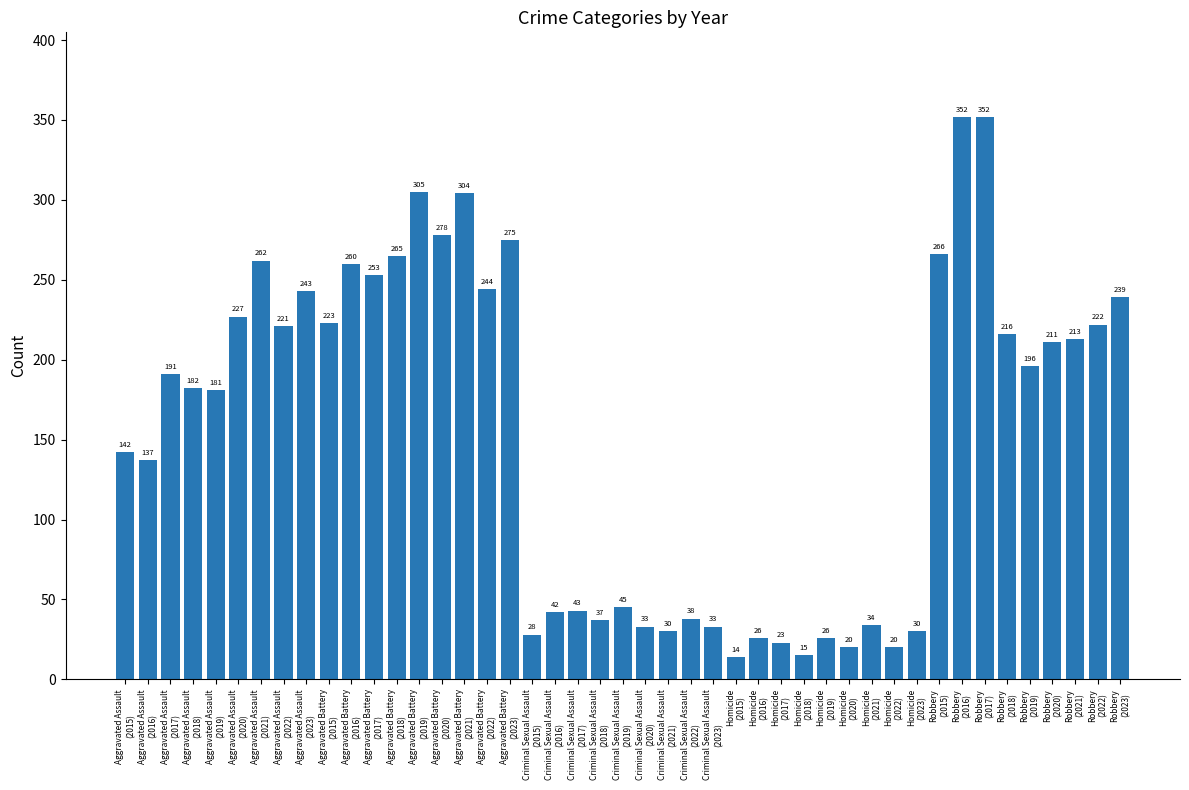

What is the value of the 15th bar from the left?

278